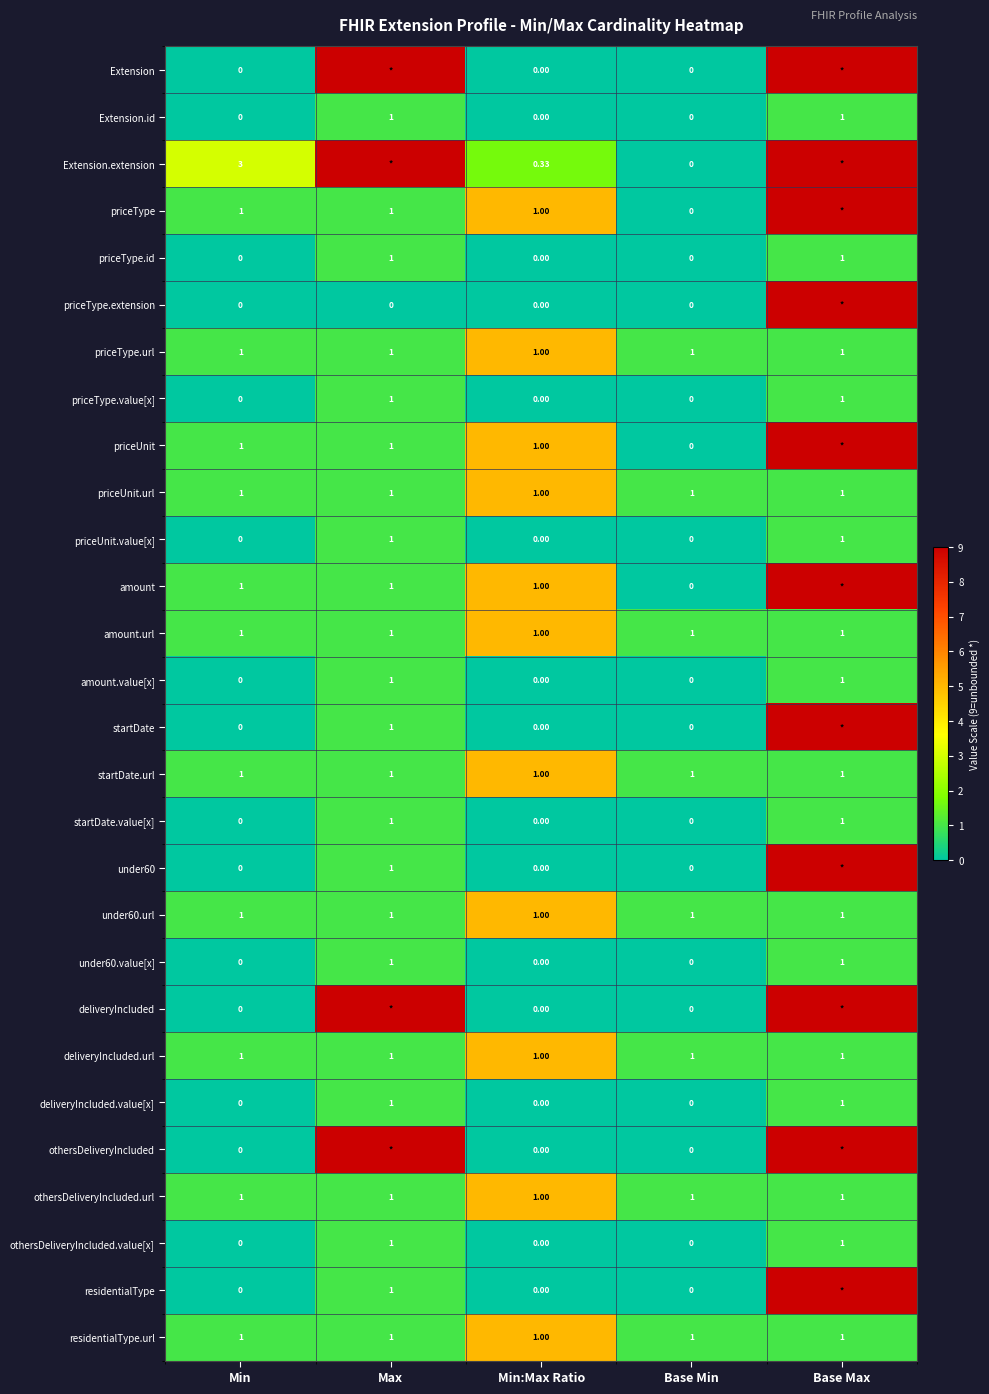

How many values in the startDate.value[x] series exceed 0?

2